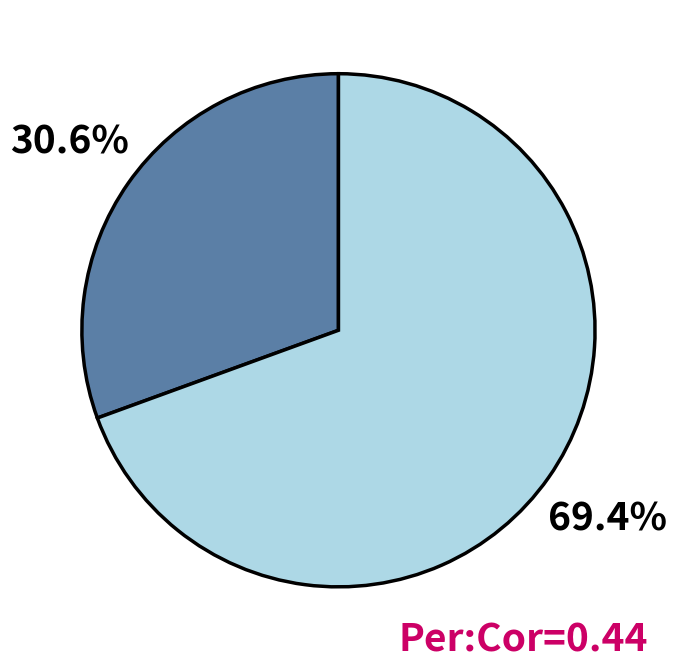

Does any single category account for the majority?

Yes